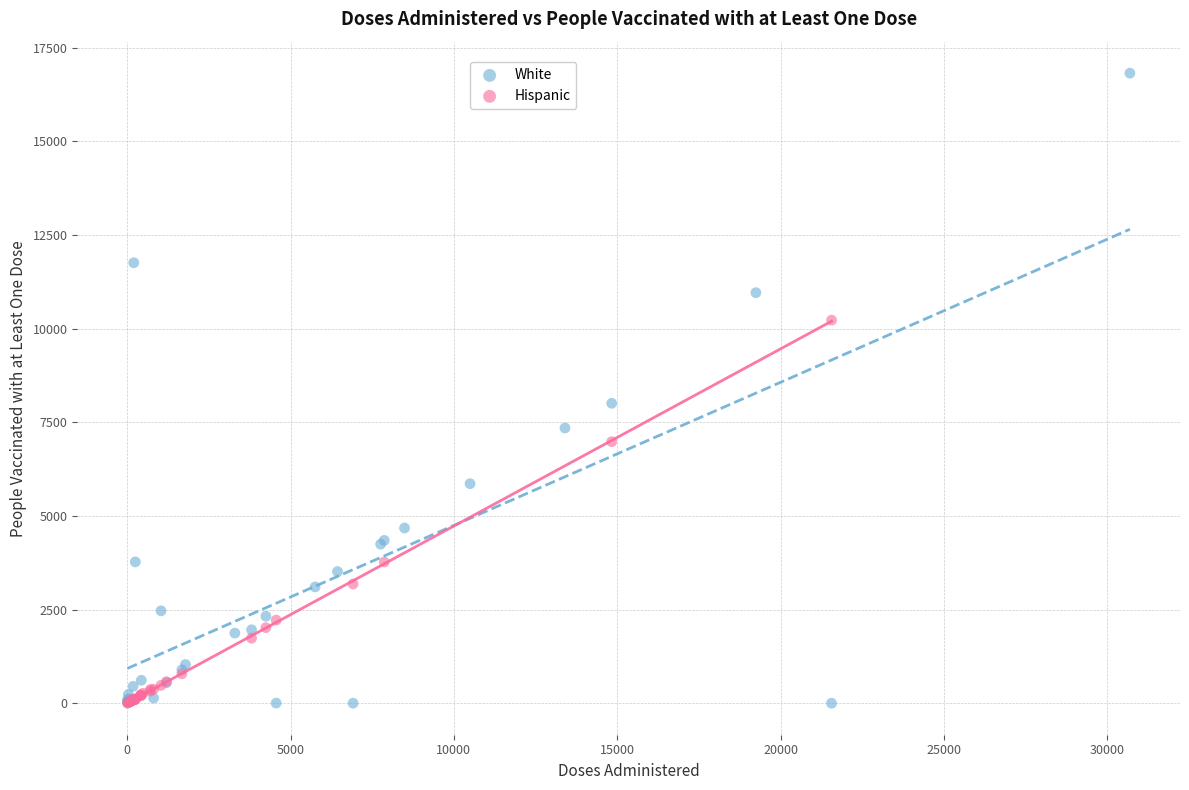

Which series has the largest Y range (max minus min)?

White